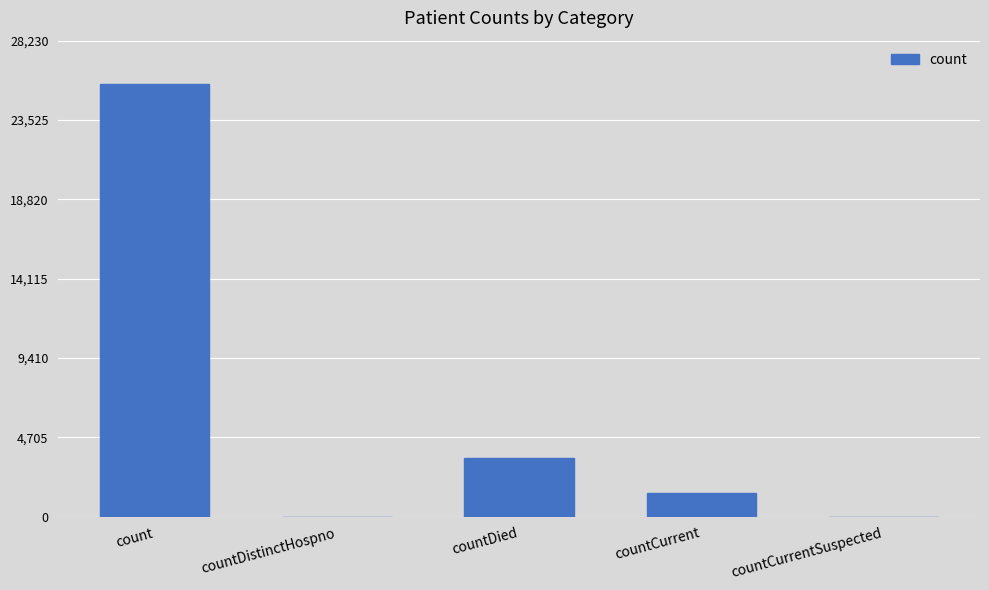

What value does the data have at count, to the nearest 50?

25650